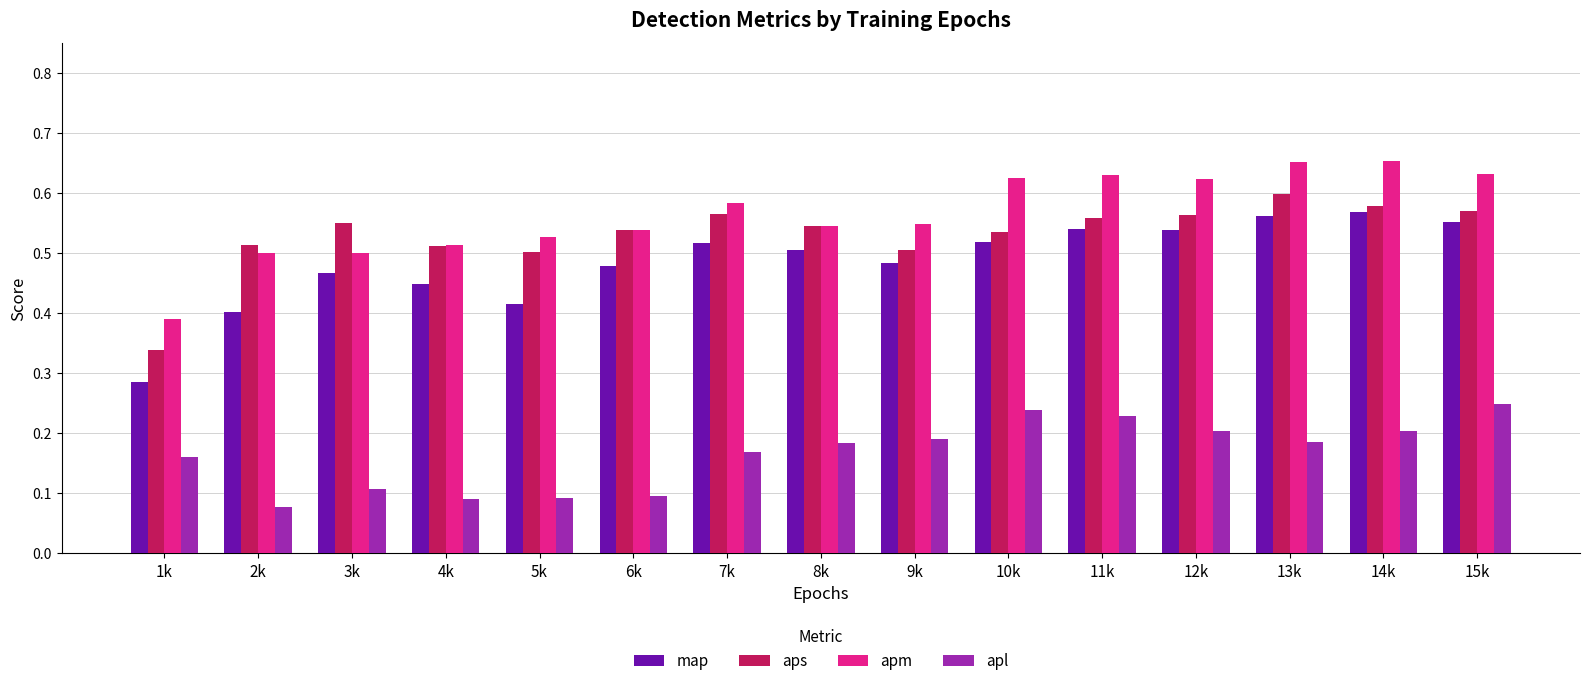

How many series are shown in this chart?

4